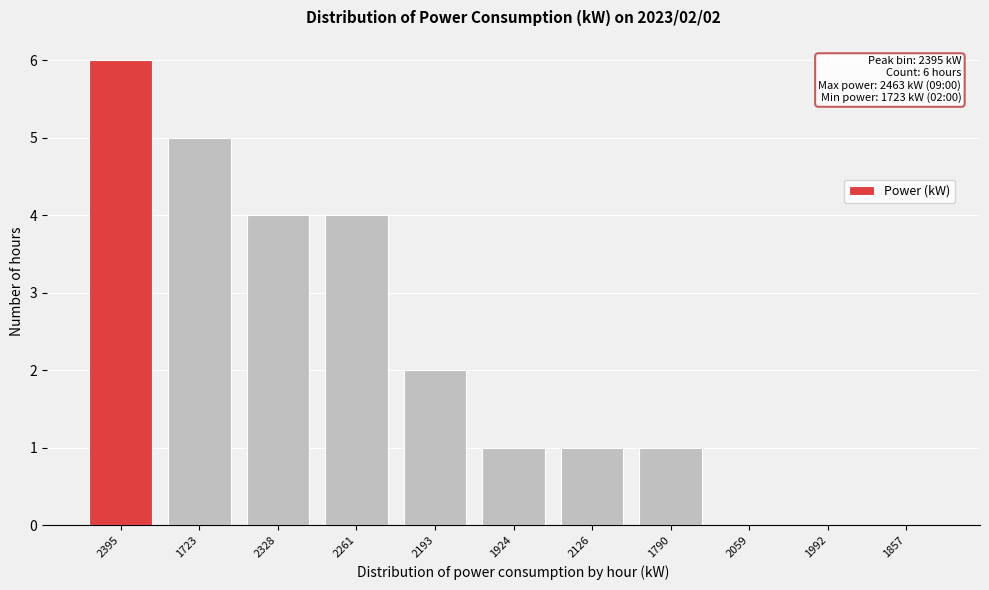

Reading left to right, extract all data points from this chart.

2395=6	1723=5	2328=4	2261=4	2193=2	1924=1	2126=1	1790=1	2059=0	1992=0	1857=0